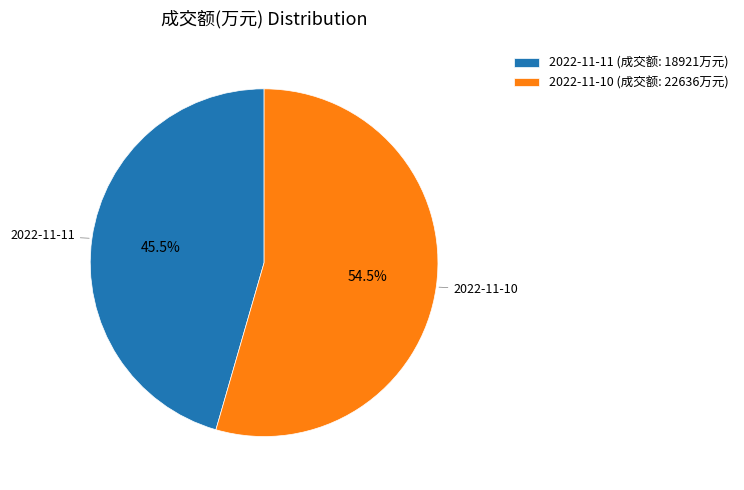

Which slice is the smallest?

2022-11-11